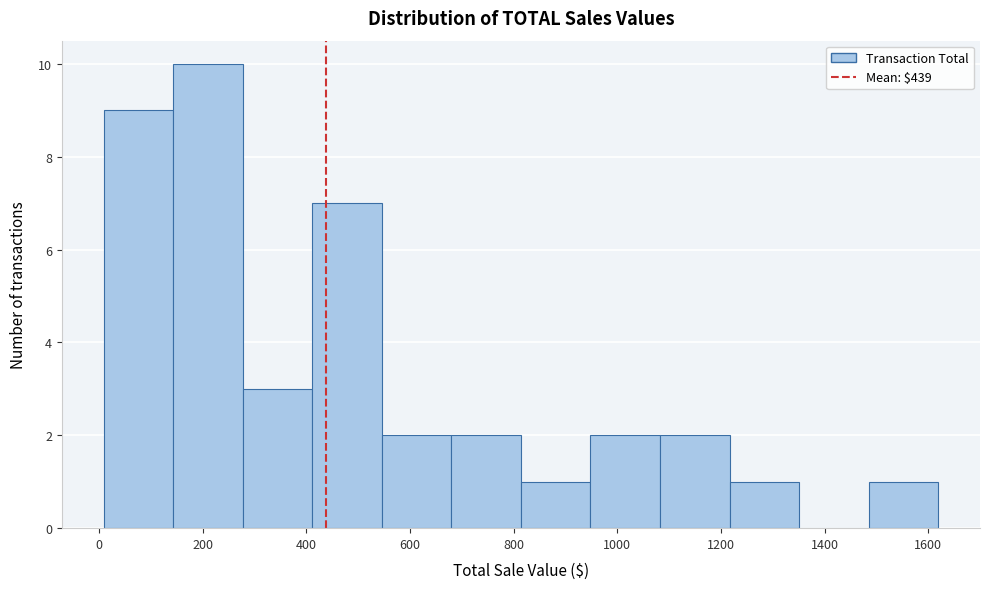

Reading left to right, transcribe this chart: for each bar, give the range it covers on the x-axis and its height. Neither the bar edges nor the heights are printed on the chart, so give them approximately, as read against the axes.

0 to 140: 9
140 to 280: 10
280 to 420: 3
420 to 540: 7
540 to 680: 2
680 to 820: 2
820 to 940: 1
940 to 1080: 2
1080 to 1220: 2
1220 to 1360: 1
1360 to 1480: 0
1480 to 1620: 1